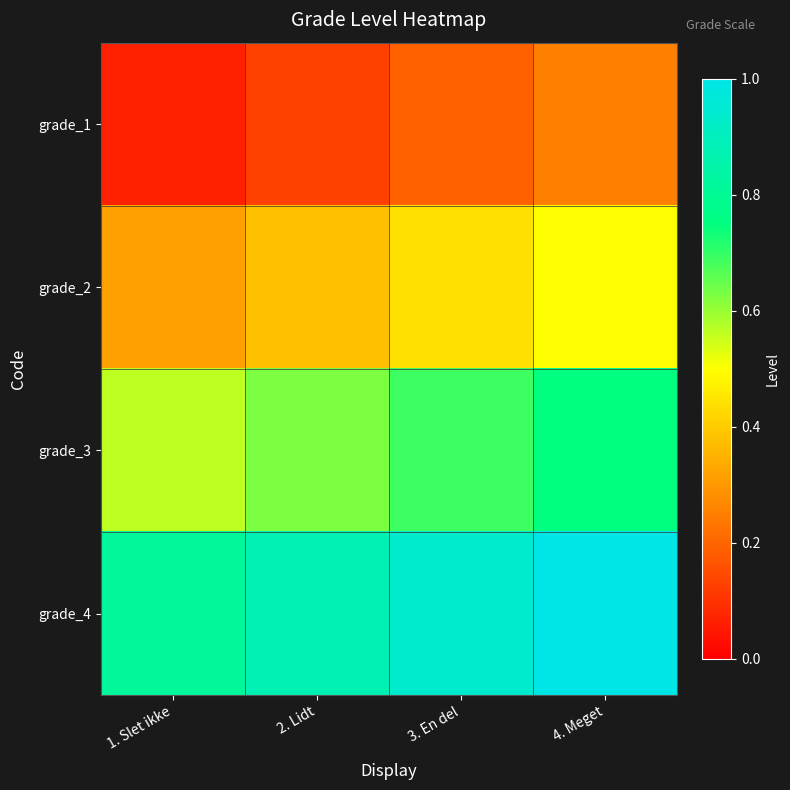

Which series changed the most between 1. Slet ikke and 2. Lidt?

grade_1